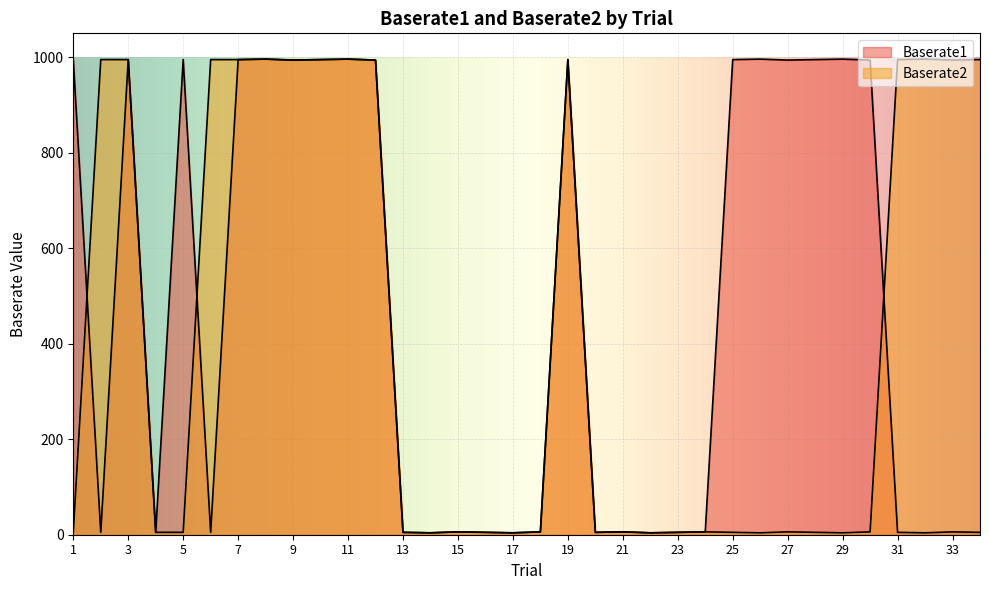

How many values in the Baserate1 series are below 6?

13